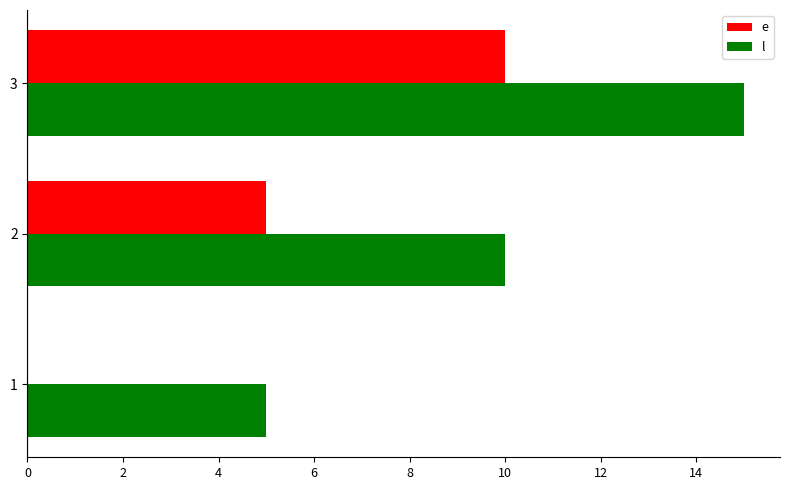

What are all the series names shown in the legend?

e, l